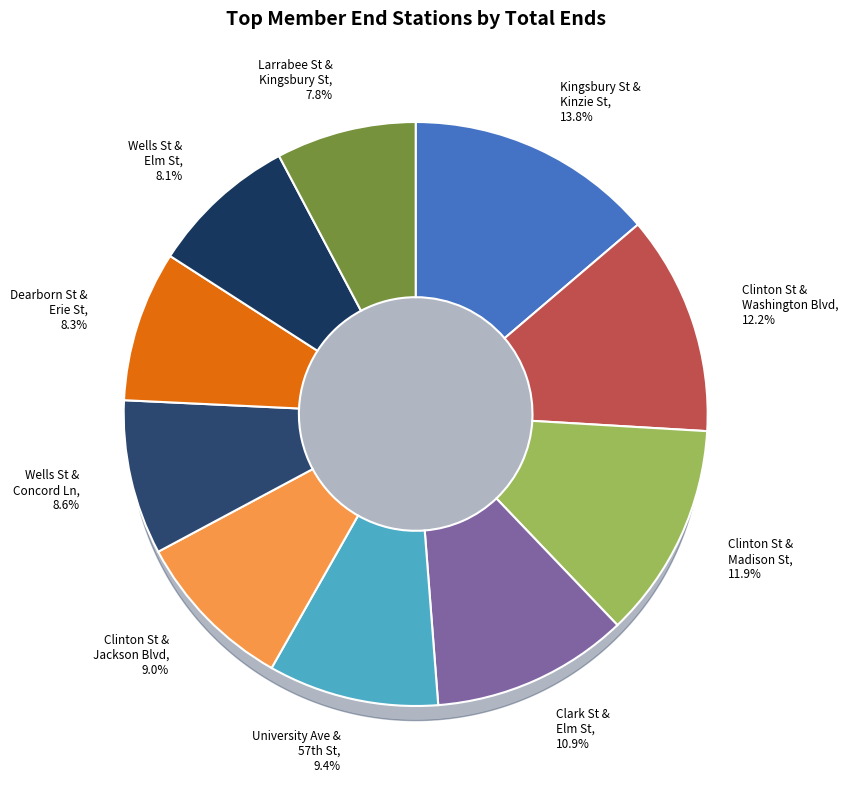

Which slice is the largest?

Kingsbury St & Kinzie St